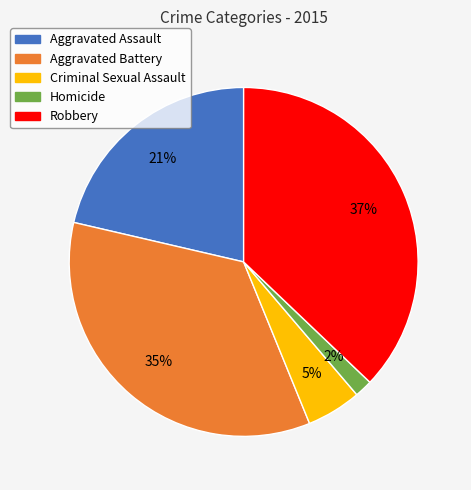

Do Criminal Sexual Assault and Aggravated Assault together represent more than half of the pie?

No